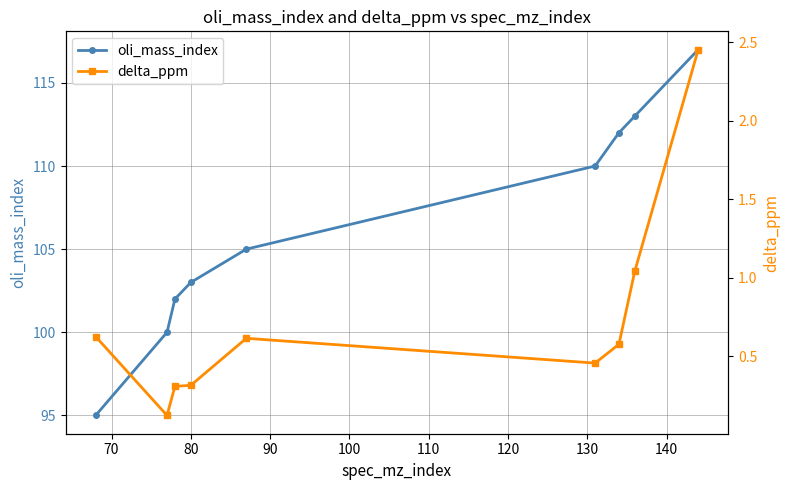

List the series in order of their overall mean, highest first.

oli_mass_index, delta_ppm